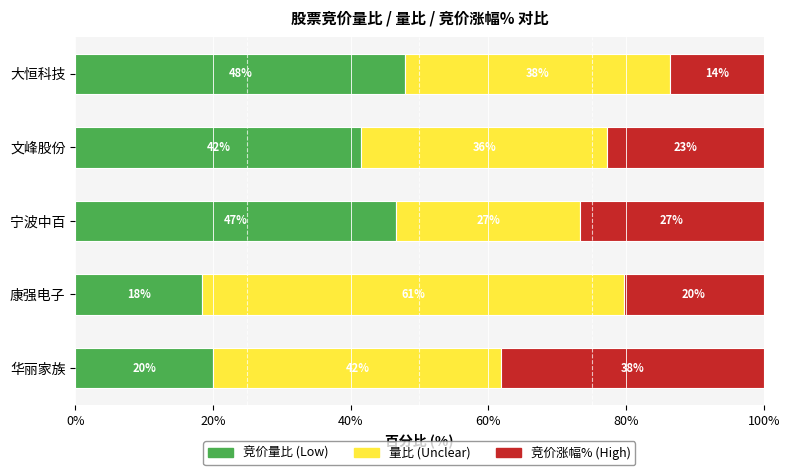

What is the total value across all series at 大恒科技?

100.0